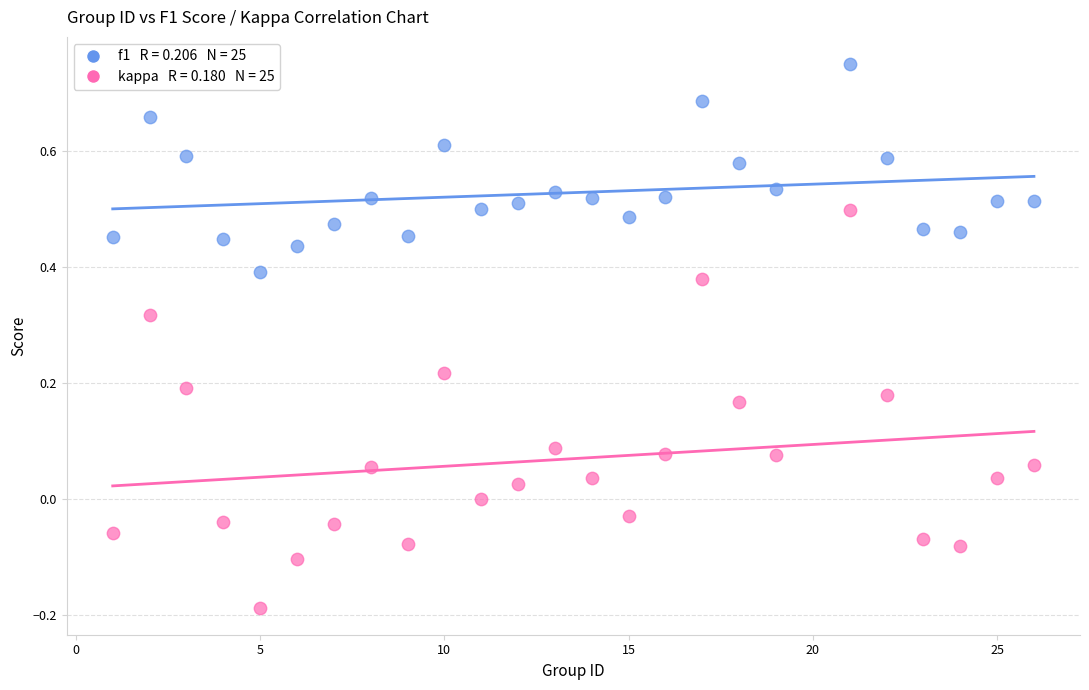

Across all data points, what is the range of Y values (max minus min)?

0.9